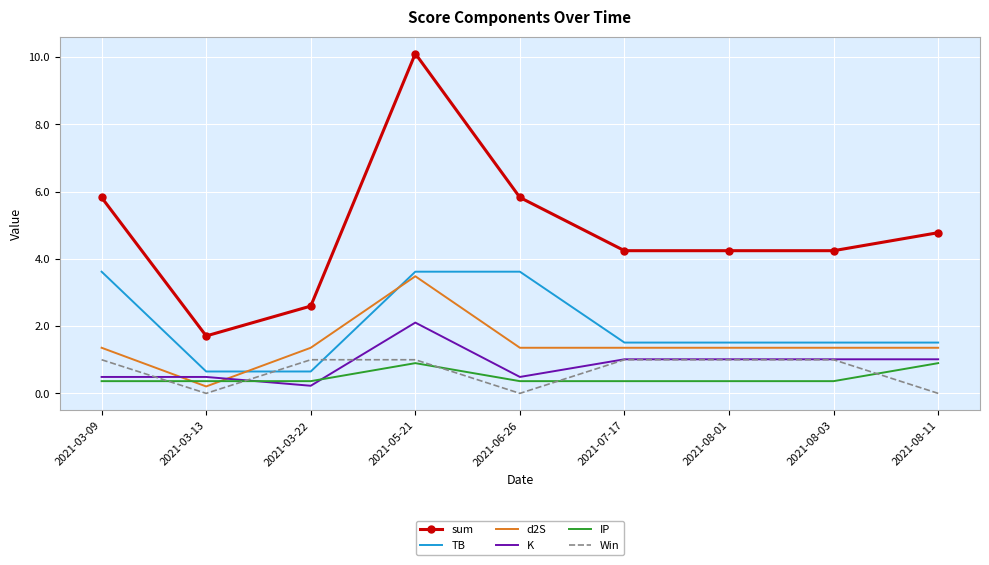

How many IP values are between 0 and 1?

9